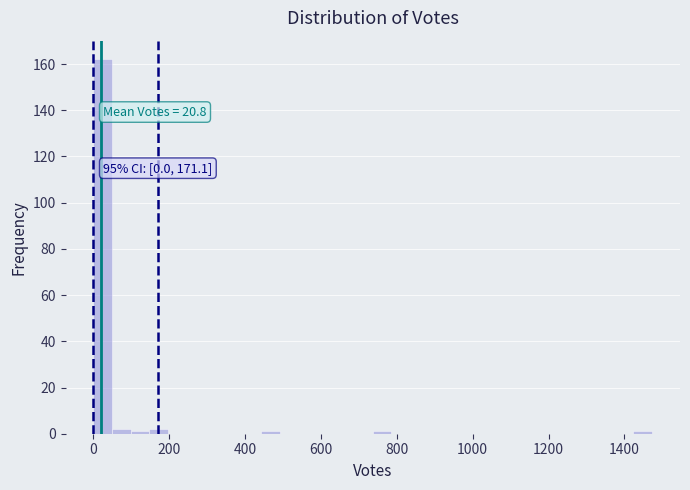

Around what value on the x-axis is the tallest bar? Give the approximate position of its centre, as read against the axis.

20